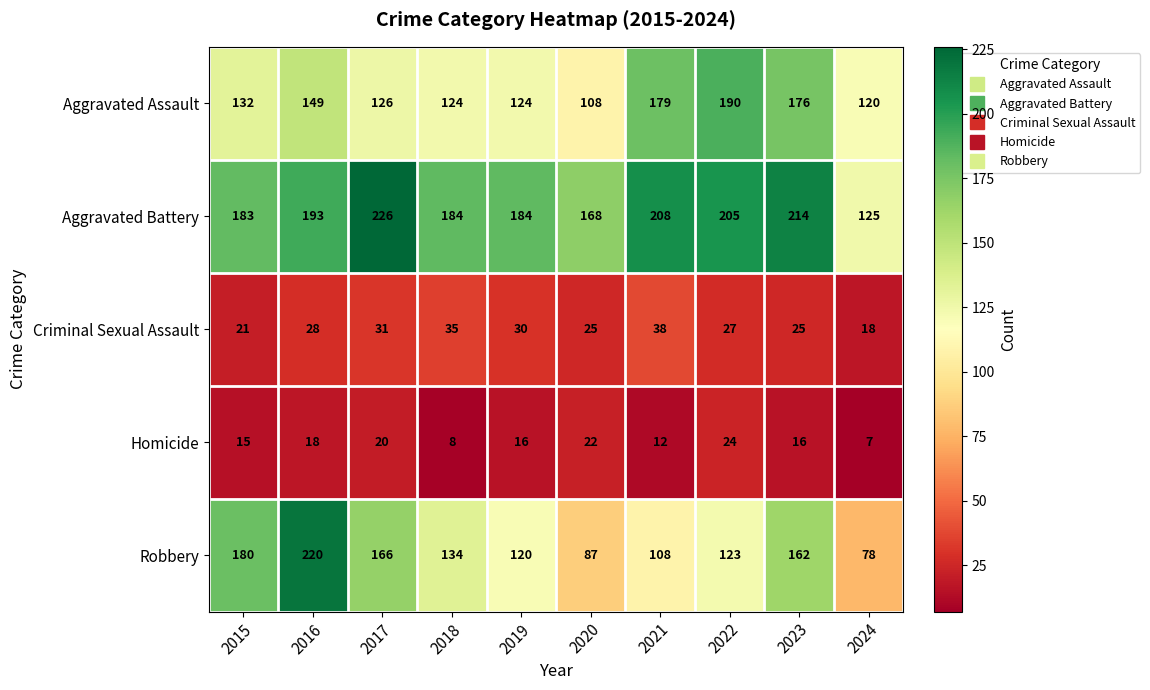

How many values in the Homicide series are below 16?

4